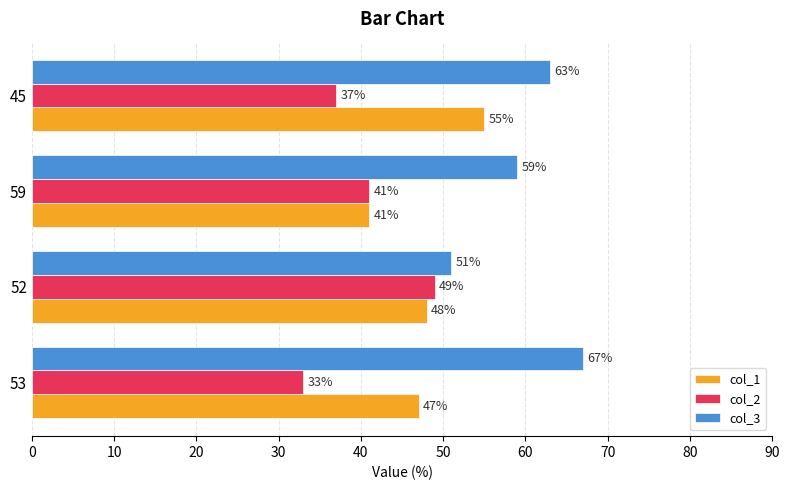

What is the difference between the highest and lowest values at 52?

3